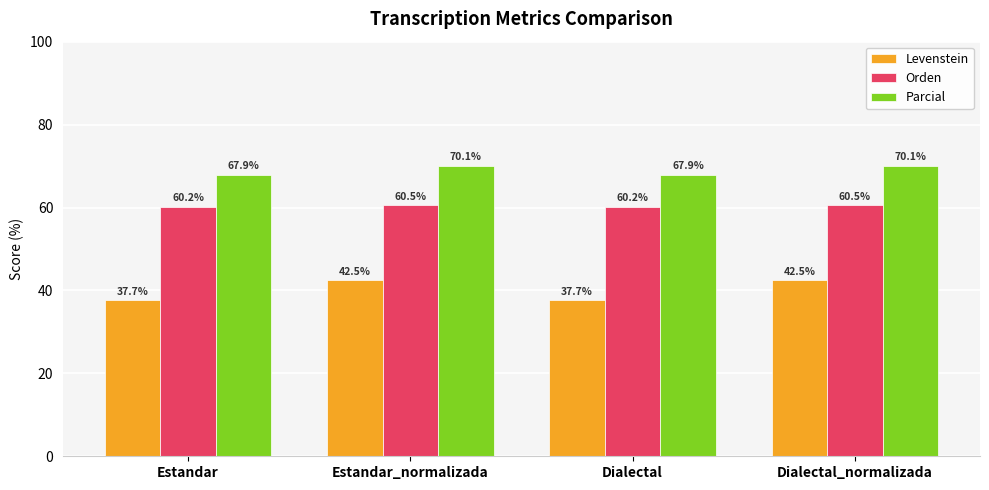

What is the maximum value for Orden?

60.5